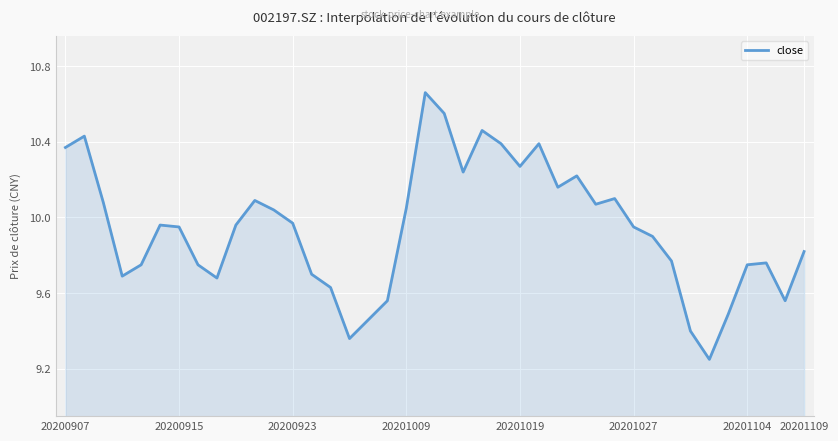

Which has a higher value, 20200923 or 20201019?

20201019